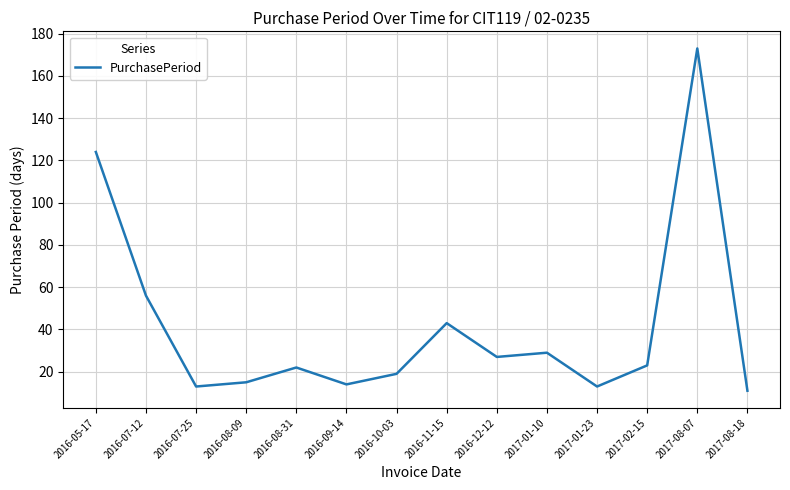

What is the difference between the maximum and second lowest values?

160